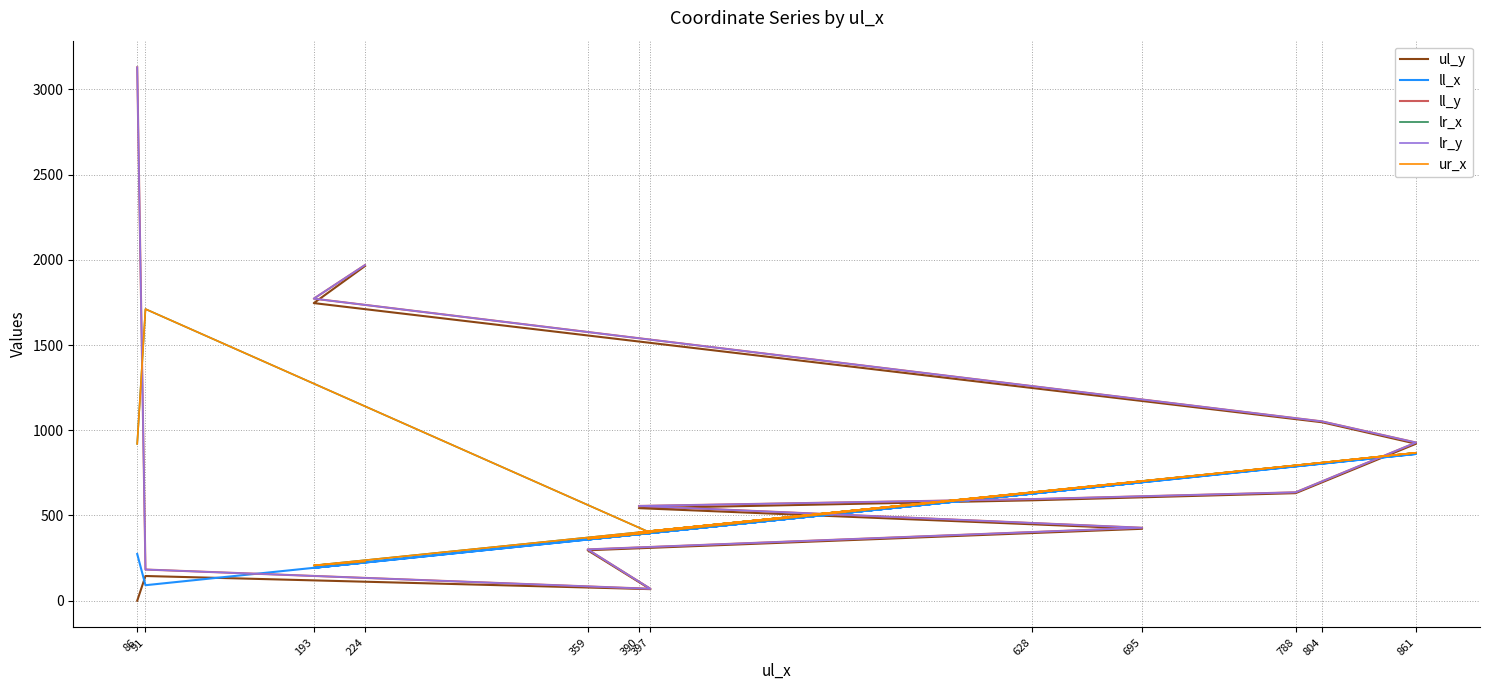

What is the difference between the maximum and second lowest values in the ll_x series?

668